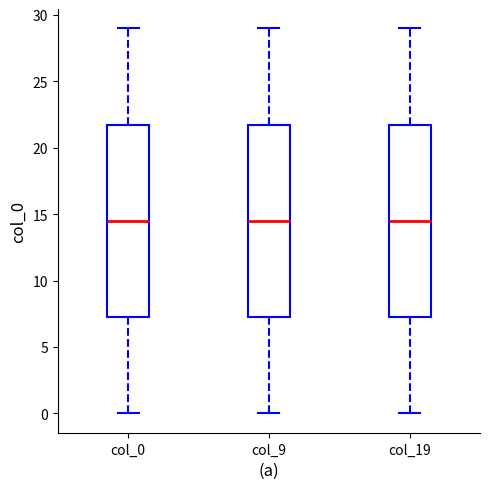

Reading left to right, transcribe this box plot: for each box, give where its median line is, the range the box spans, and where its two whiskers end, as read against the y-axis. The values are not printed on the chart, so give them approximately, as read against the axis.

col_0: median 14.5, box 7.5 to 22.0, whiskers 0.0 to 29.0
col_9: median 14.5, box 7.5 to 22.0, whiskers 0.0 to 29.0
col_19: median 14.5, box 7.5 to 22.0, whiskers 0.0 to 29.0